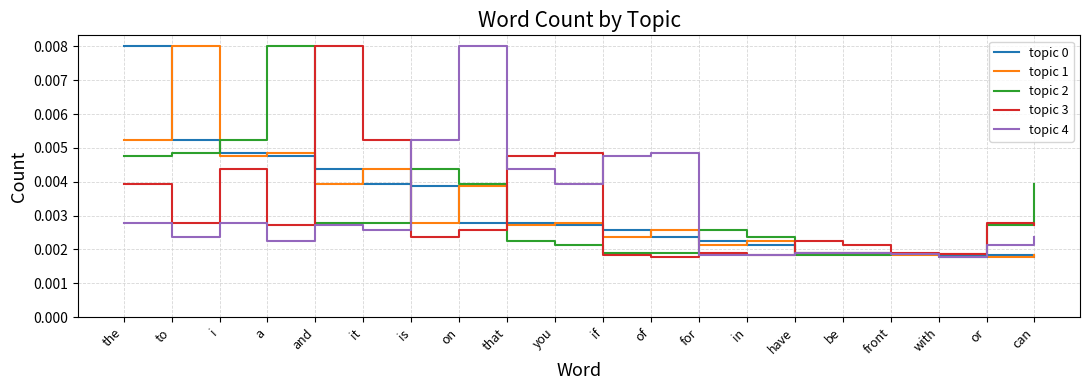

After their last crossing, which series has the higher values: topic 0 or topic 2?

topic 2